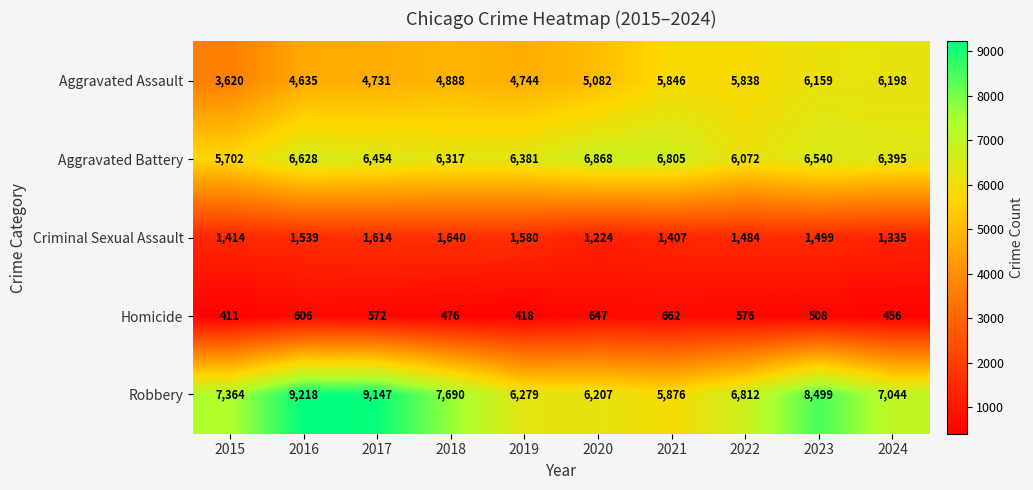

At 2022, list the series in order from largest to smallest.

Robbery, Aggravated Battery, Aggravated Assault, Criminal Sexual Assault, Homicide